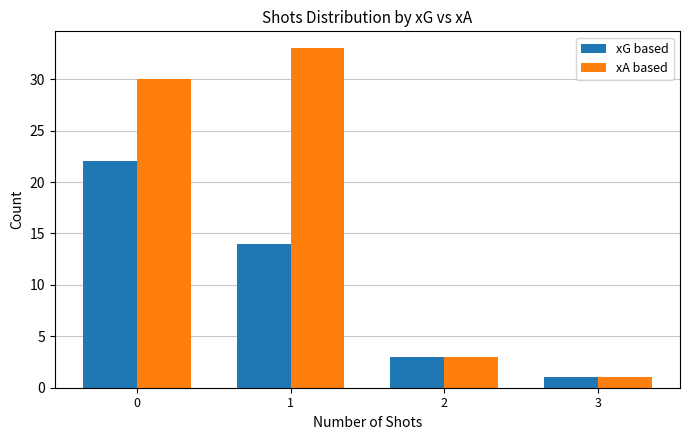

At how many categories does at least one series exceed 13?

2